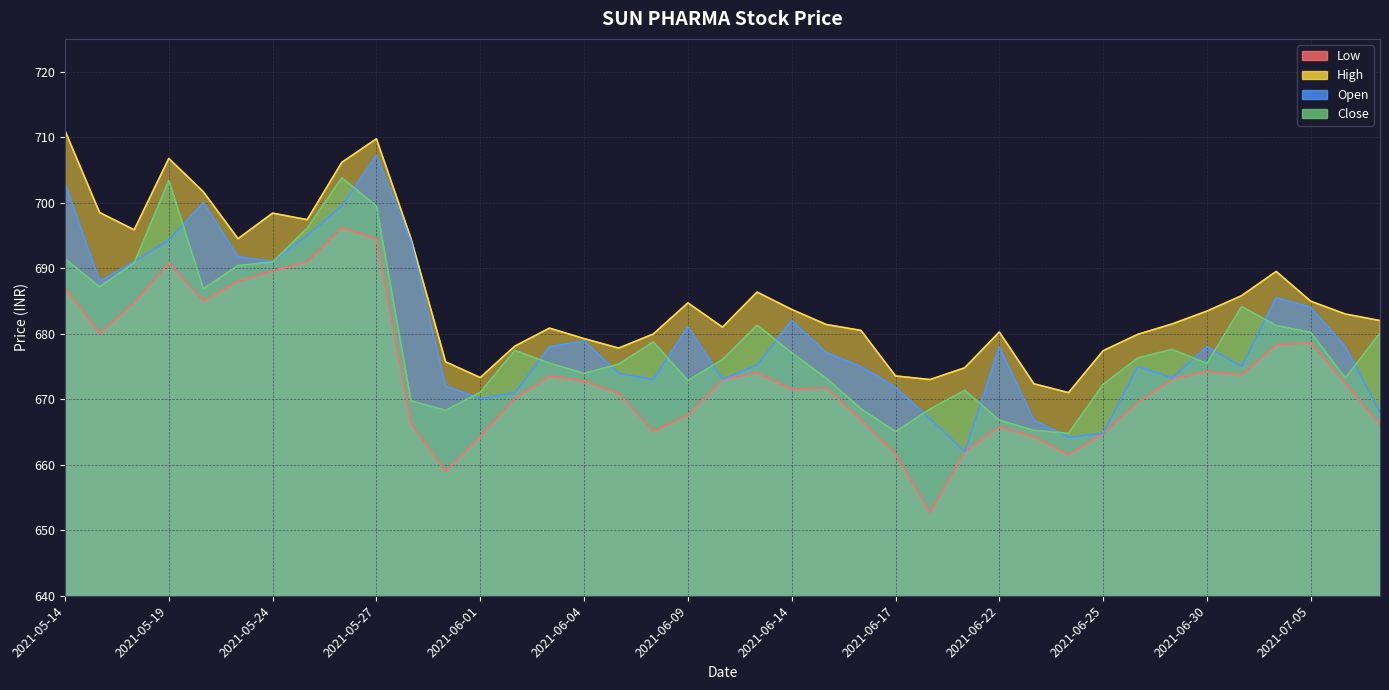

The value of Low at 2021-05-21 is 688.0. True or false?

True